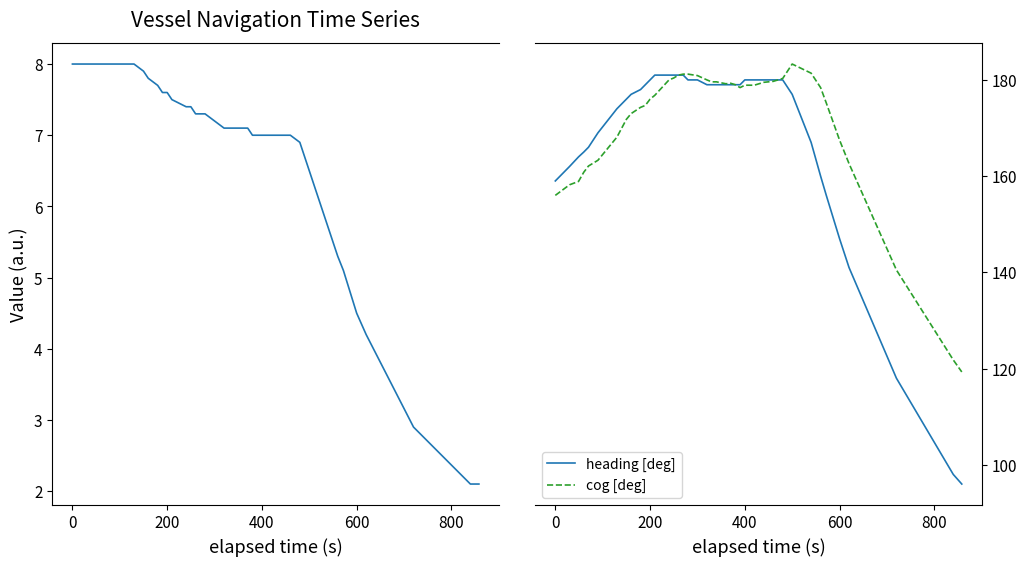

What is the minimum value for heading [deg]?

96.0